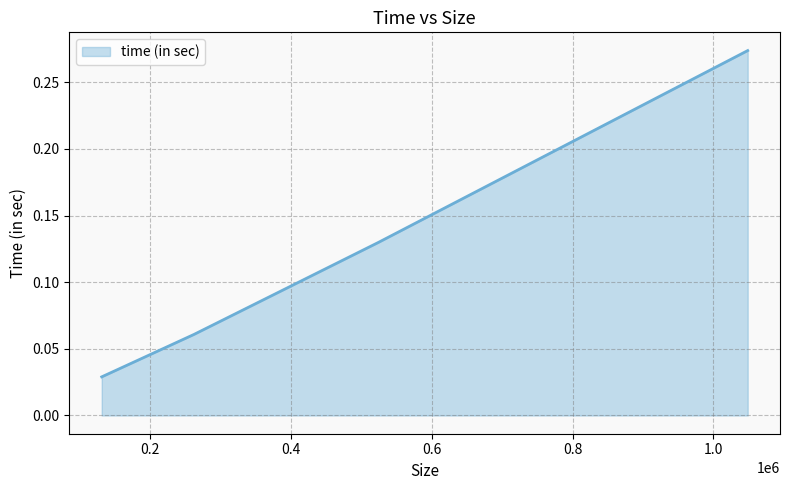

What is the difference between the maximum and minimum values?

0.2